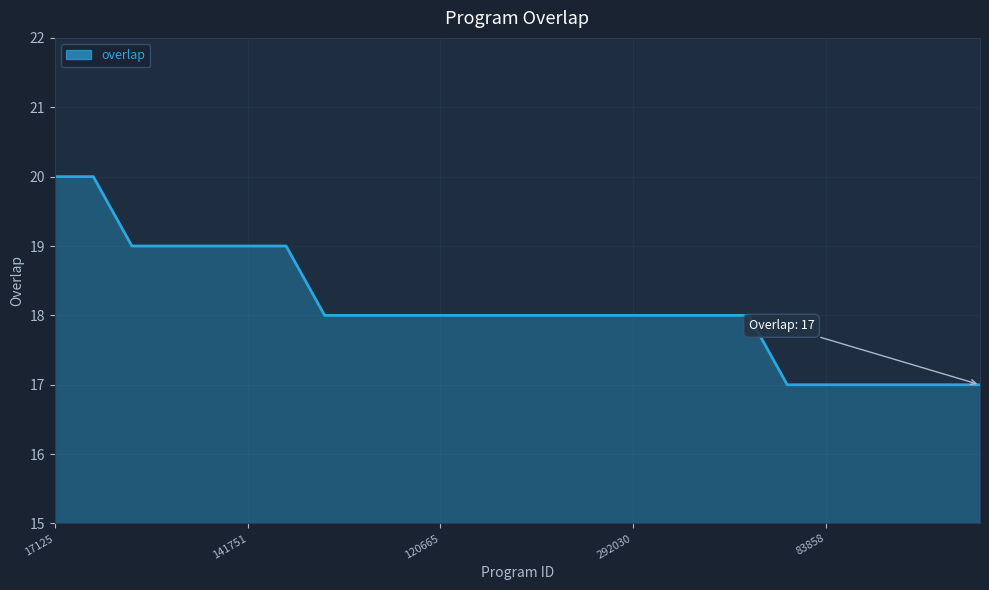

Reading right to left, list all the values displayed in this chart.

17	17	17	17	17	17	18	18	18	18	18	18	18	18	18	18	18	18	19	19	19	19	19	20	20